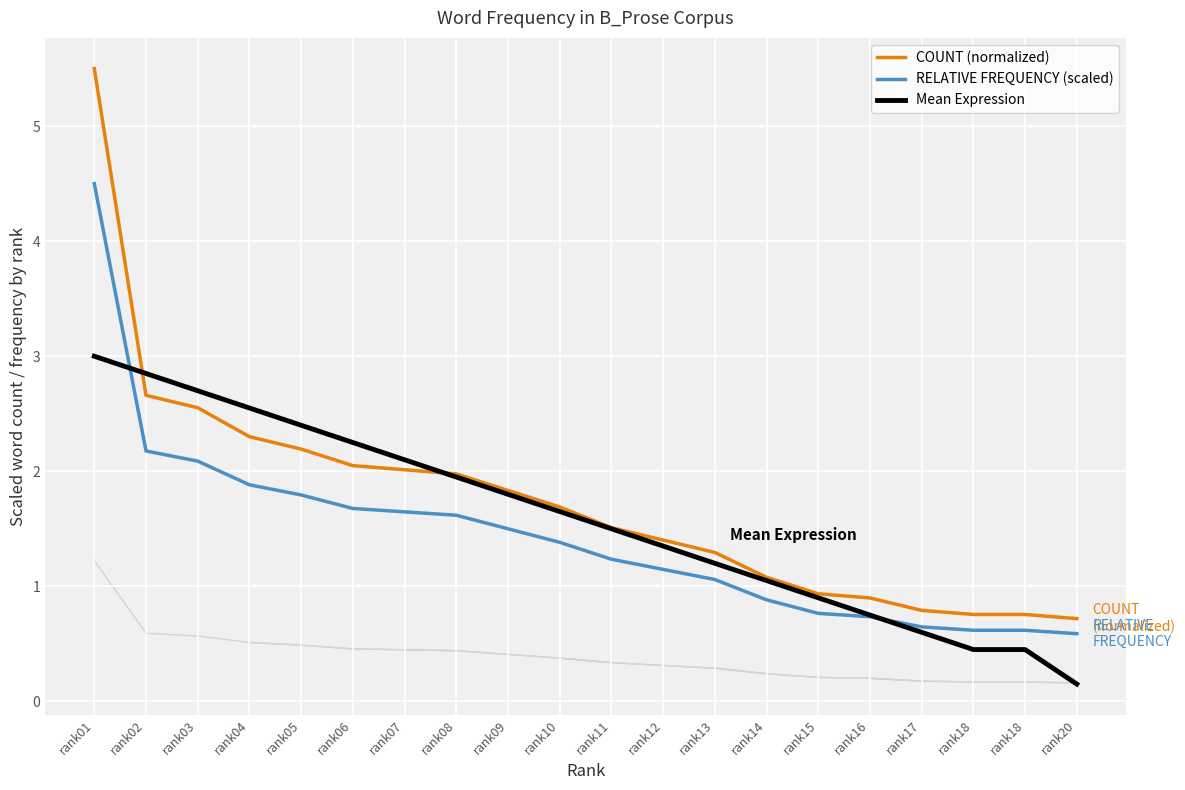

Reading right to left, list all the values displayed in this chart.

COUNT (normalized): 0.7	0.8	0.8	0.8	0.9	0.9	1.1	1.3	1.4	1.5	1.7	1.8	2.0	2.0	2.0	2.2	2.3	2.6	2.7	5.5
RELATIVE FREQUENCY (scaled): 0.6	0.6	0.6	0.6	0.7	0.8	0.9	1.1	1.1	1.2	1.4	1.5	1.6	1.6	1.7	1.8	1.9	2.1	2.2	4.5
Mean Expression: 0.2	0.4	0.4	0.6	0.8	0.9	1.0	1.2	1.4	1.5	1.7	1.8	2.0	2.1	2.2	2.4	2.5	2.7	2.8	3.0